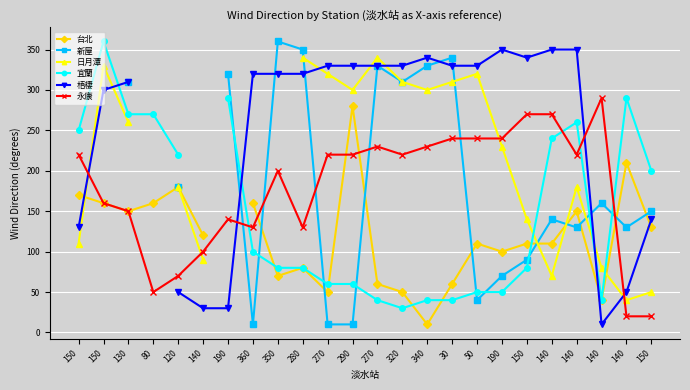

The value of 日月潭 at 140 is 128.8. True or false?

False